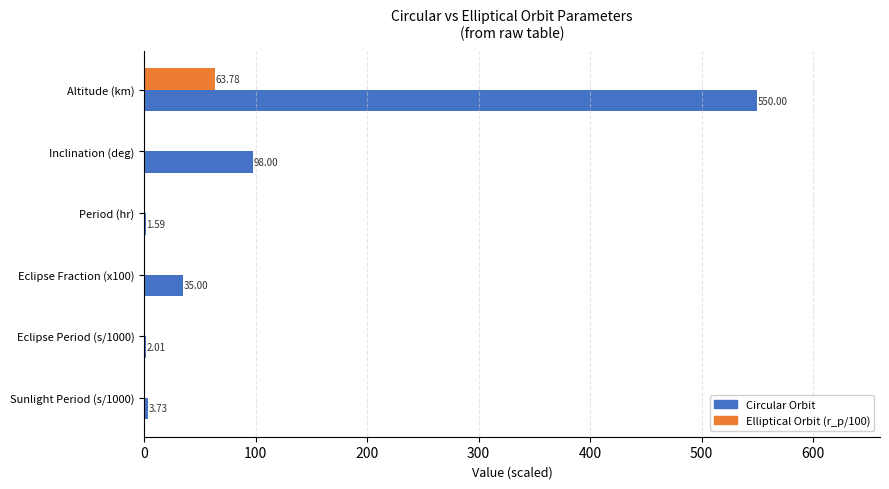

At which category does the chart reach its peak across all series?

Altitude (km)